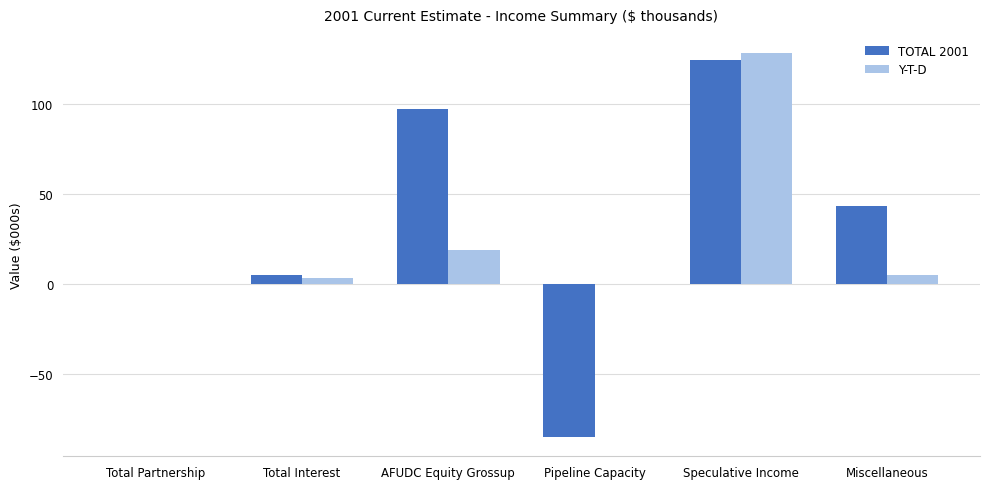

At which category is the sum across all series the highest?

Speculative Income